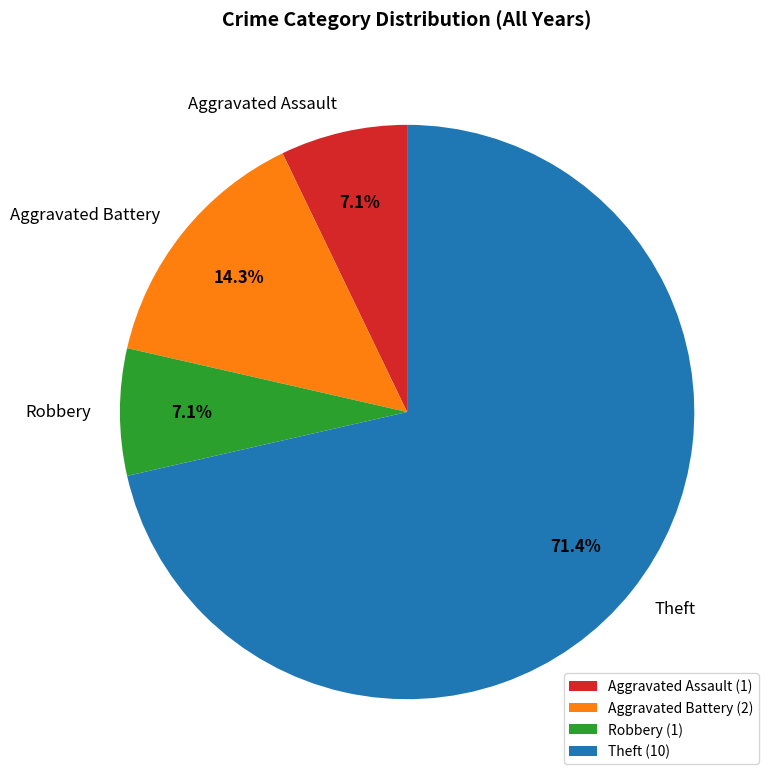

To the nearest percent, what is the difference between the largest and smallest slice percentages?

64%